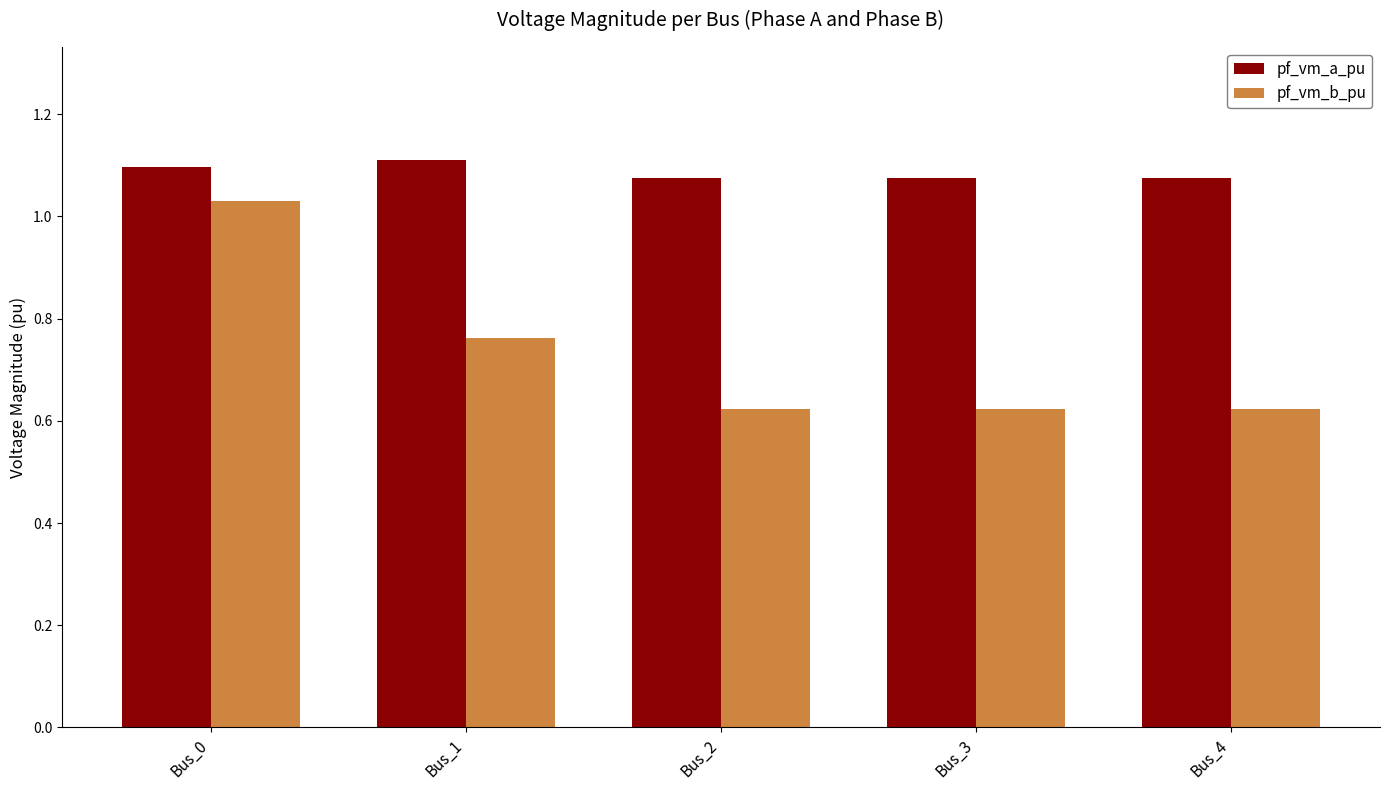

Which series has the largest range (max minus min)?

pf_vm_b_pu